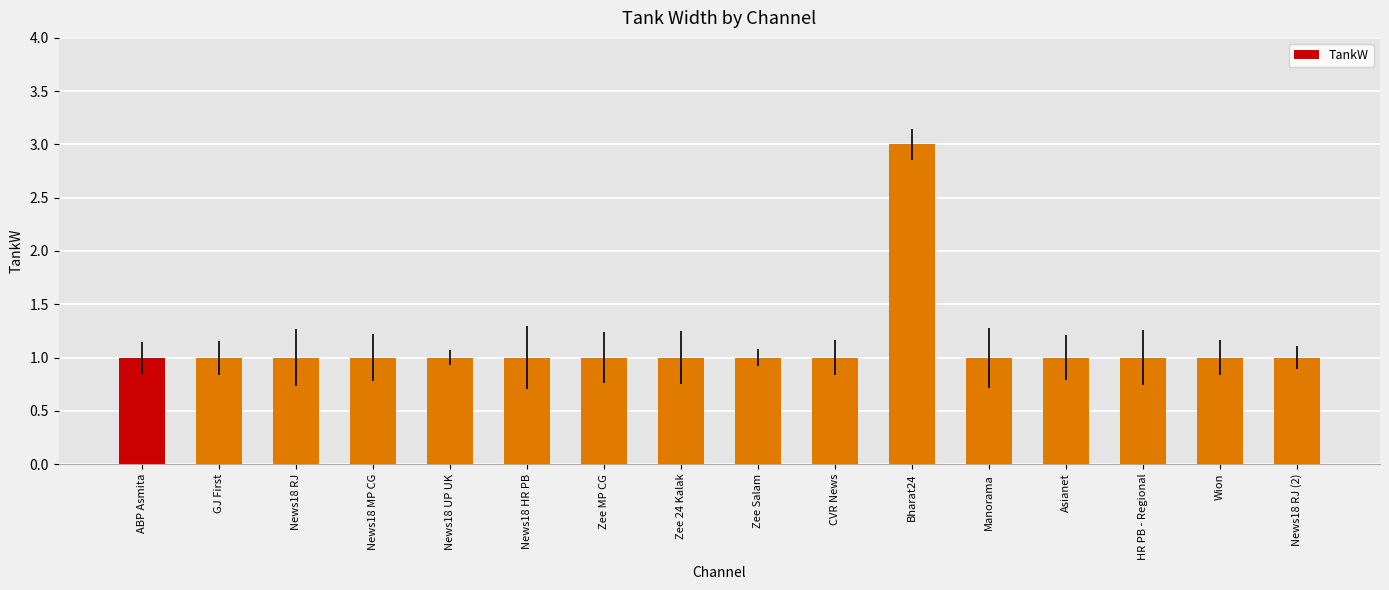

What is the sum of the values at HR PB - Regional and Zee Salam?

2